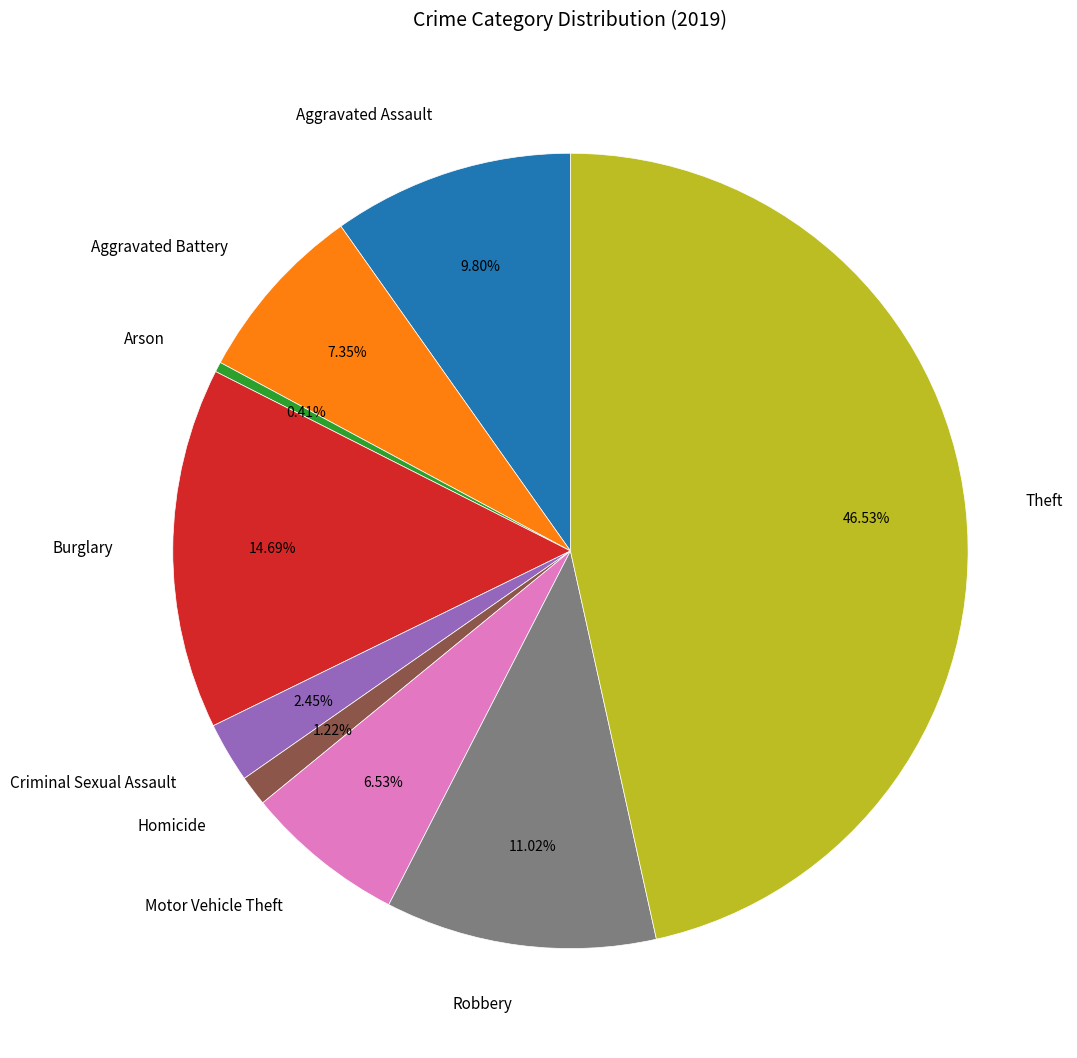

Does any single category account for the majority?

No